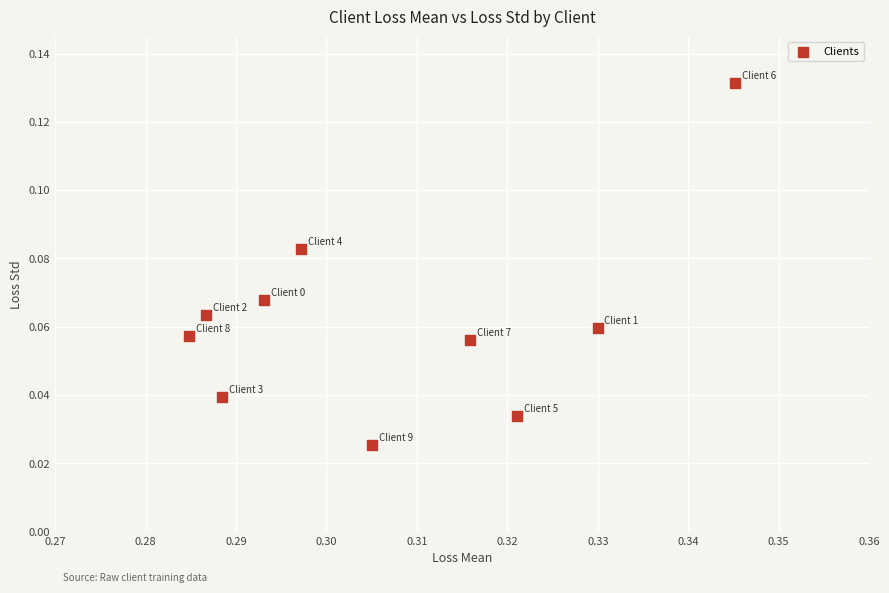

What is the average X value?

0.3